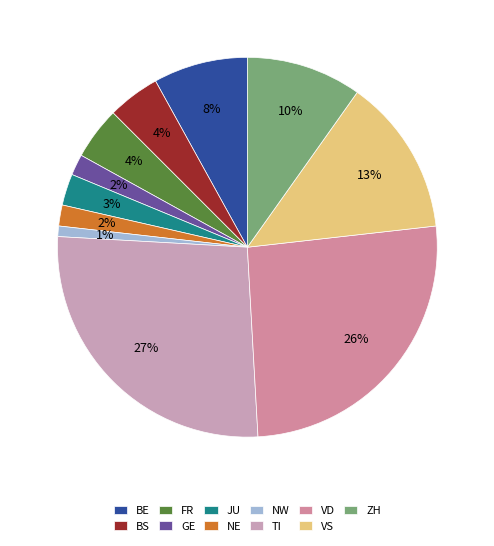

Is there a majority slice in this chart?

No